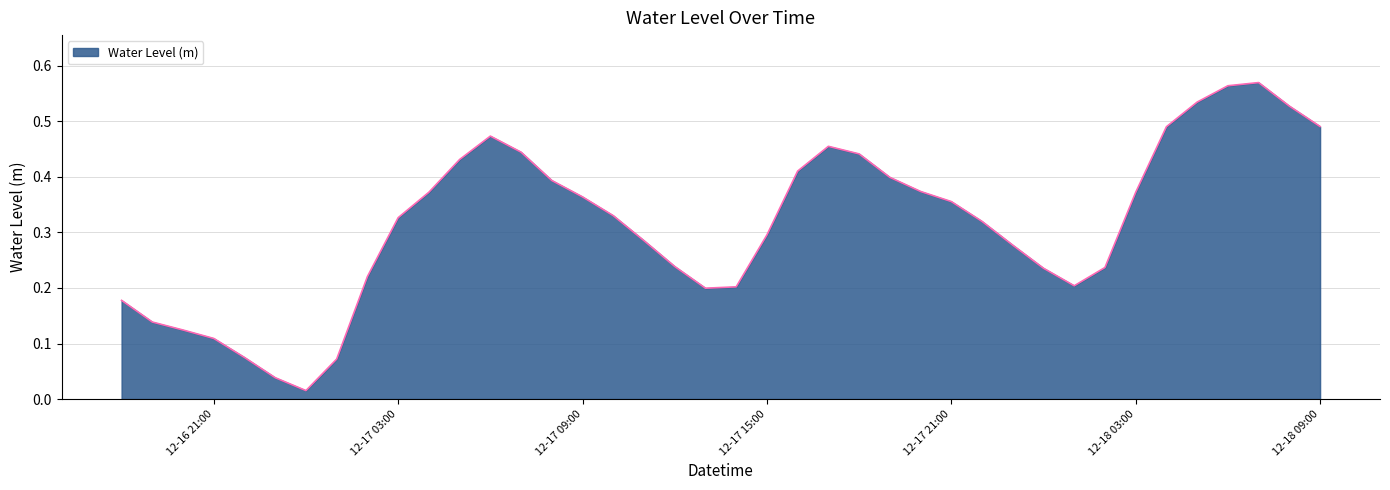

Reading left to right, what are all the values shown in this chart?

0.2	0.1	0.1	0.1	0.1	0.0	0.0	0.1	0.2	0.3	0.4	0.4	0.5	0.4	0.4	0.4	0.3	0.3	0.2	0.2	0.2	0.3	0.4	0.5	0.4	0.4	0.4	0.4	0.3	0.3	0.2	0.2	0.2	0.4	0.5	0.5	0.6	0.6	0.5	0.5